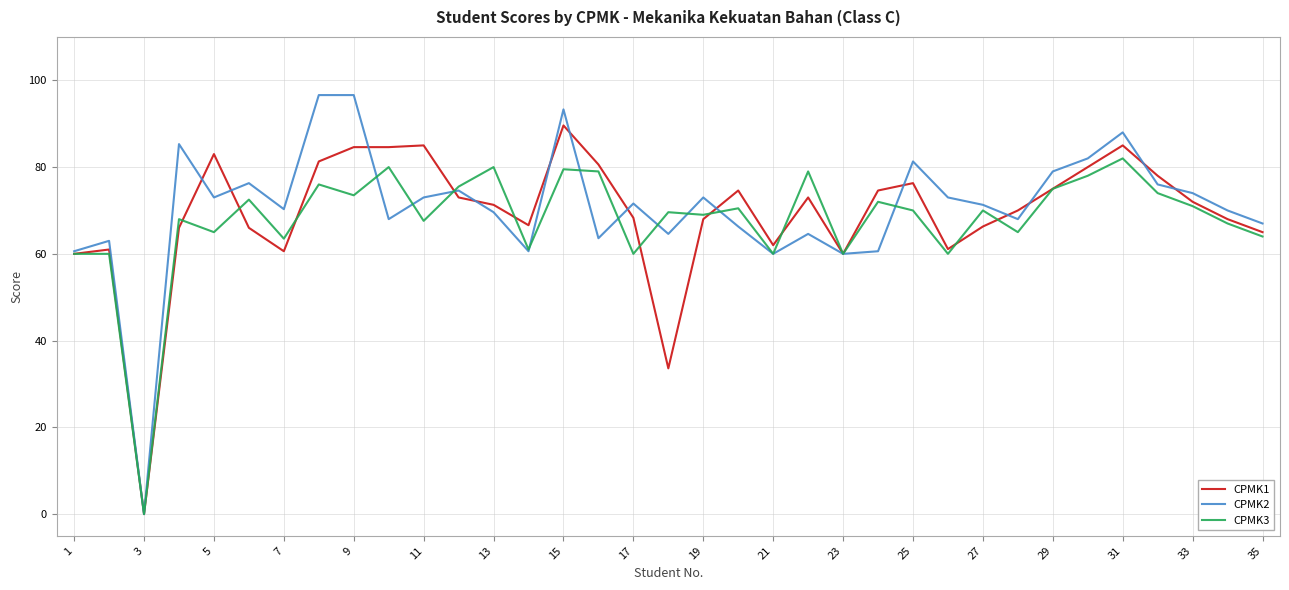

Which series has the widest spread of values?

CPMK2